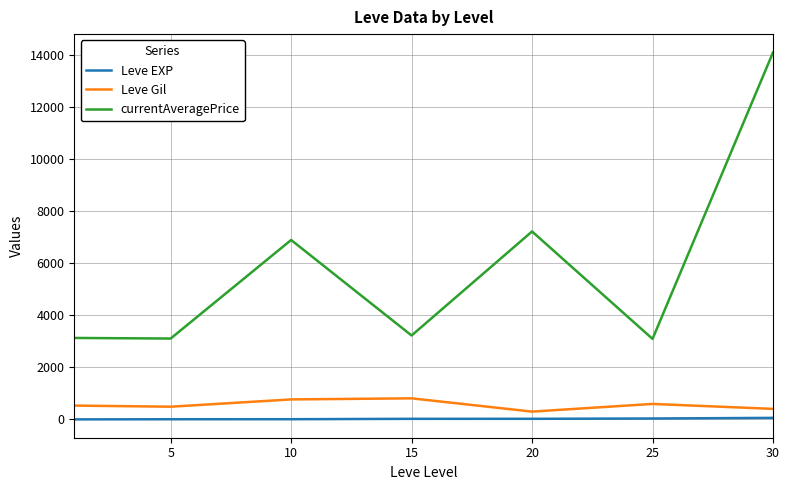

True or false: currentAveragePrice and Leve Gil cross at least once.

False